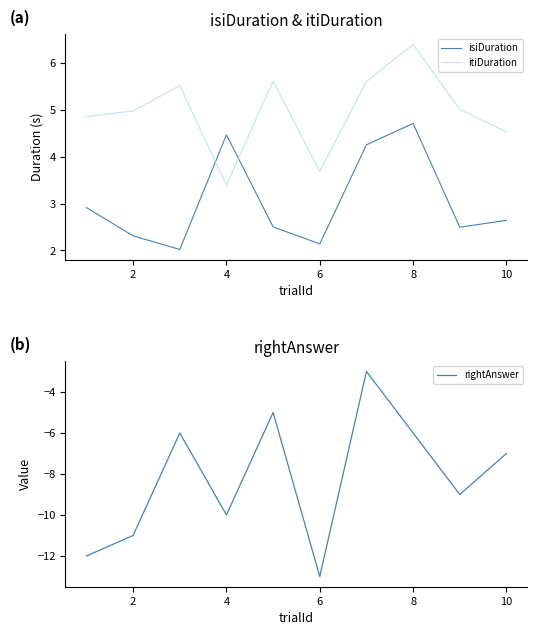

At which label does isiDuration reach its peak?

8